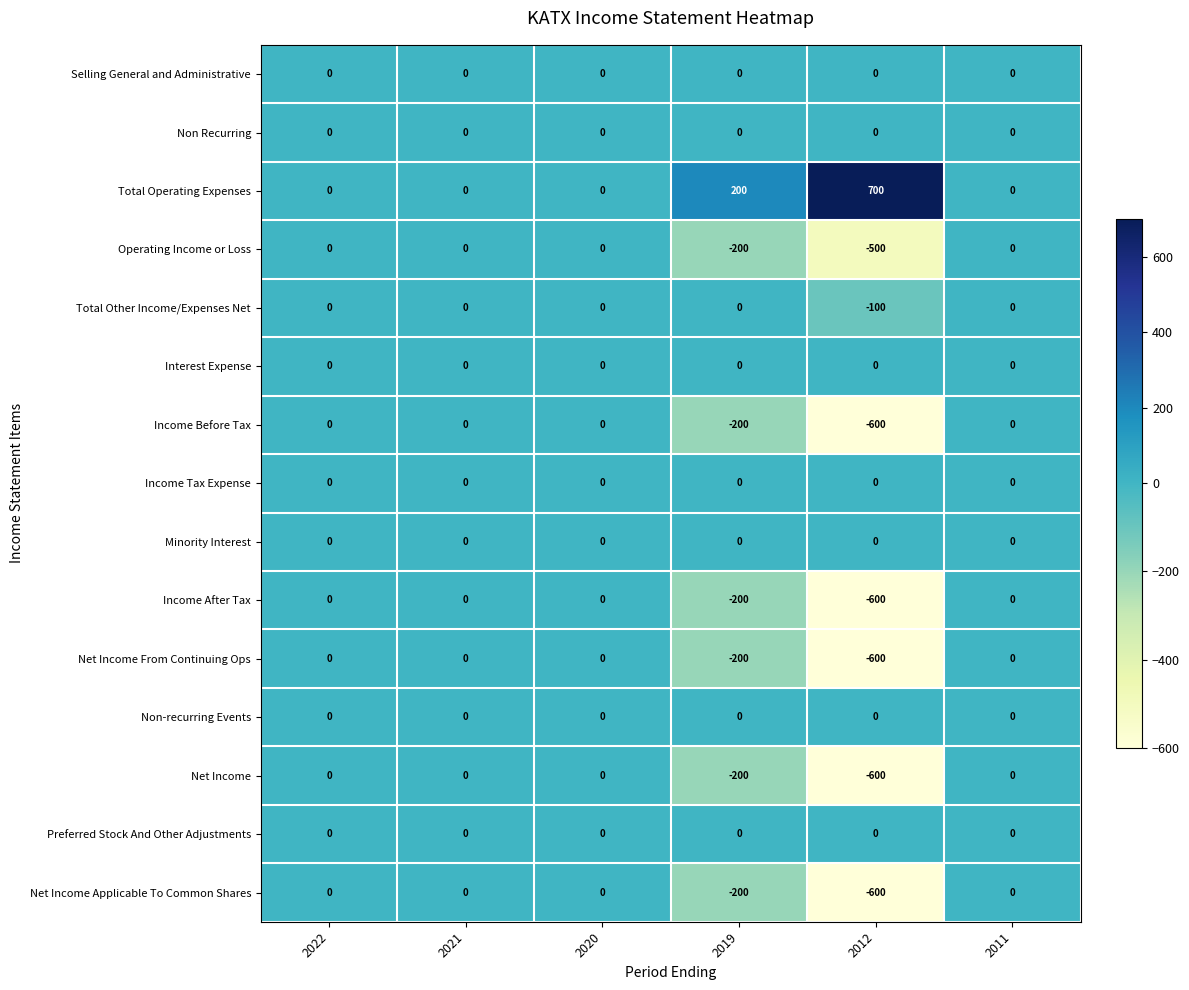

What is the minimum value shown in the chart?

-600